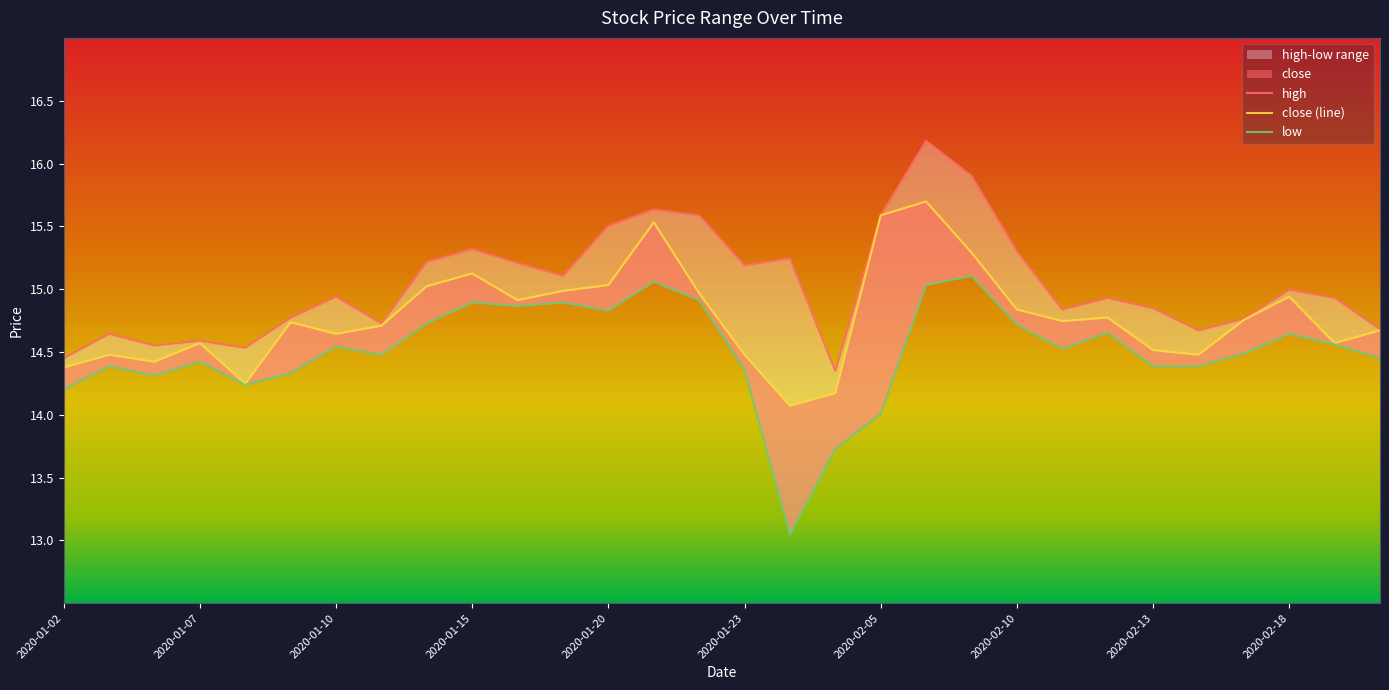

True or false: close (line) has a value of 15.0 at 2020-01-20.

True